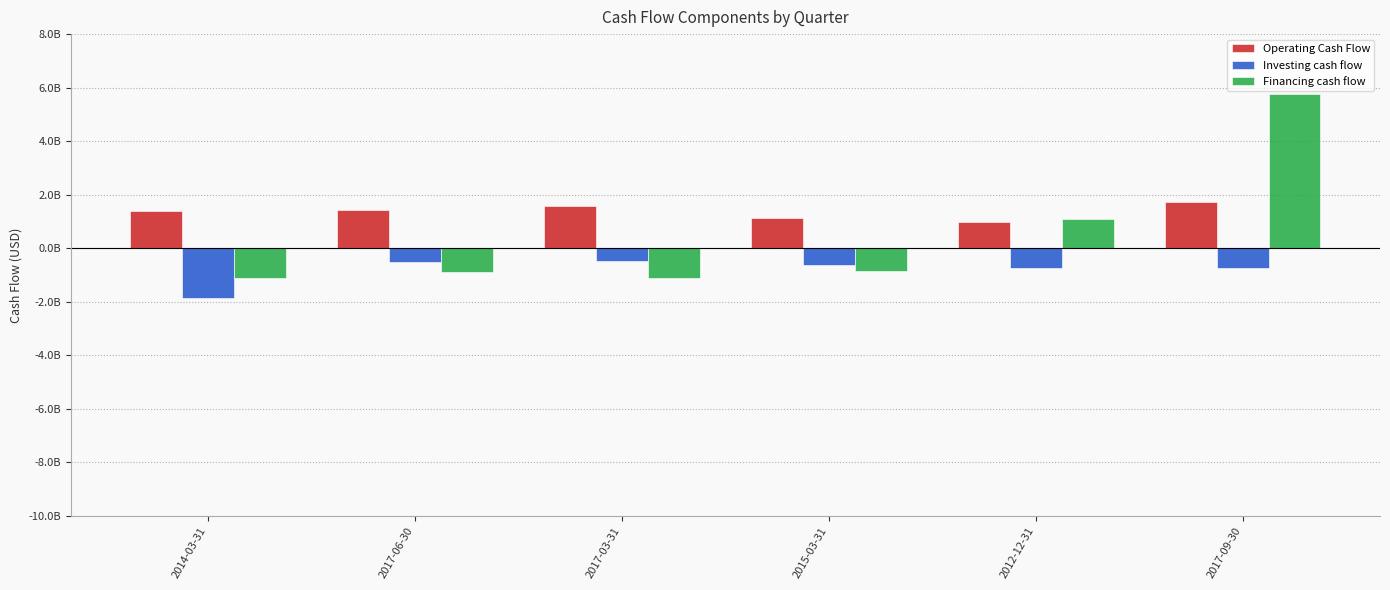

What are all the series names shown in the legend?

Operating Cash Flow, Investing cash flow, Financing cash flow